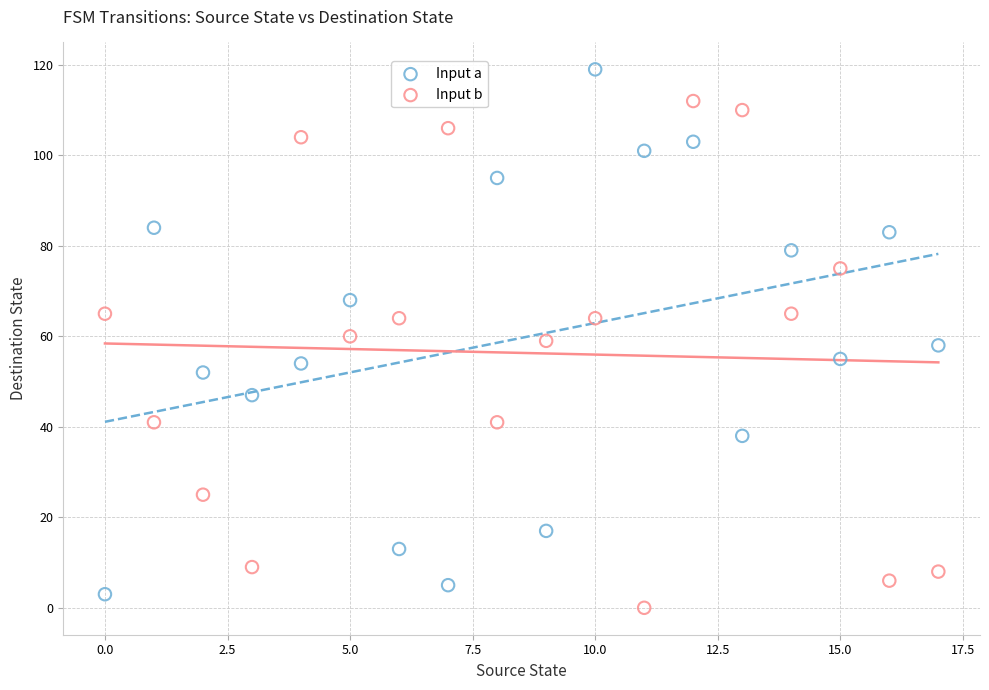

Across all data points, what is the range of Y values (max minus min)?

119